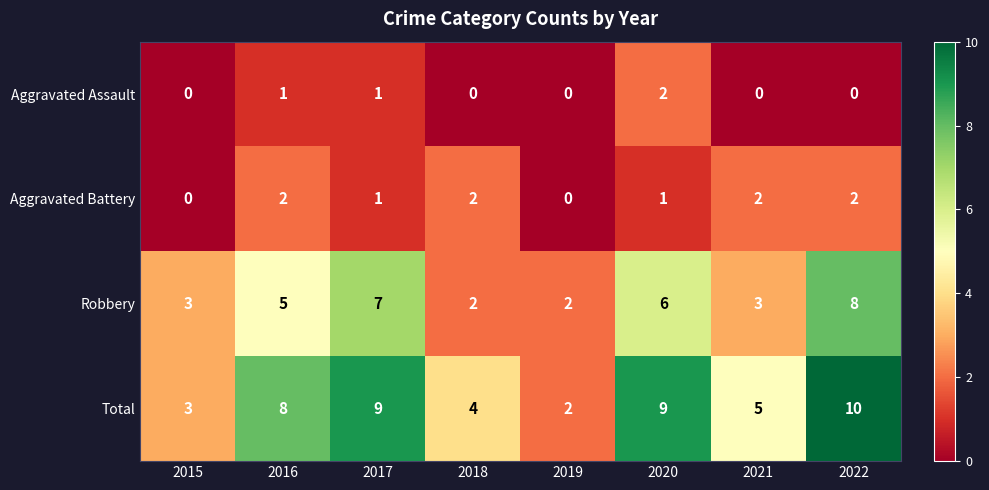

What is the sum of the Total values at 2018 and 2020?

13